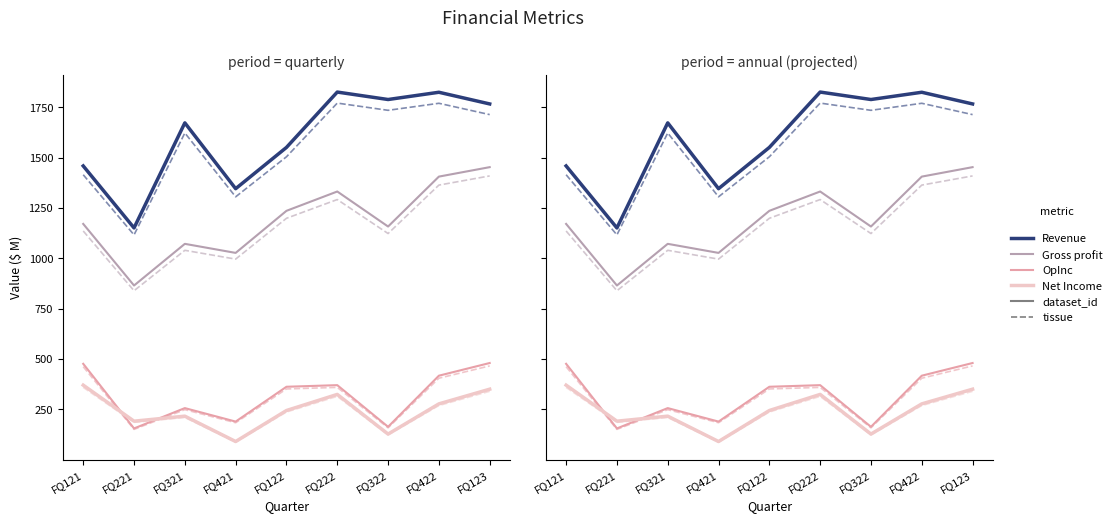

How many values in the Gross profit series are below 1171?

4